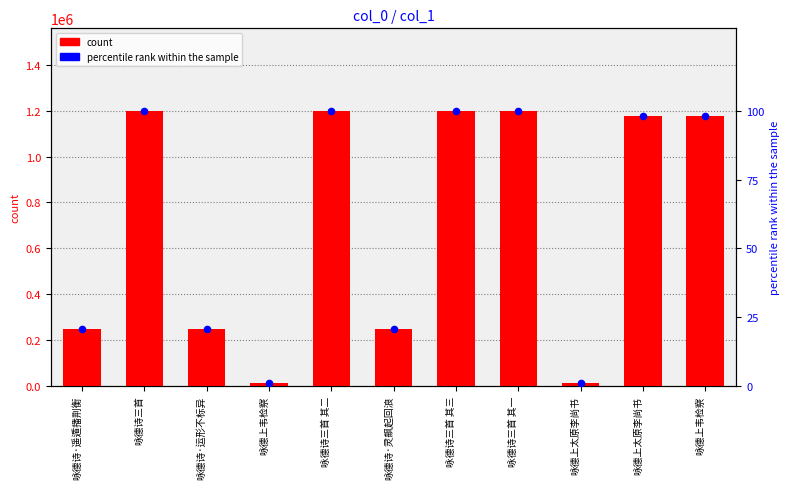

At how many categories does at least one series exceed 408286?

6